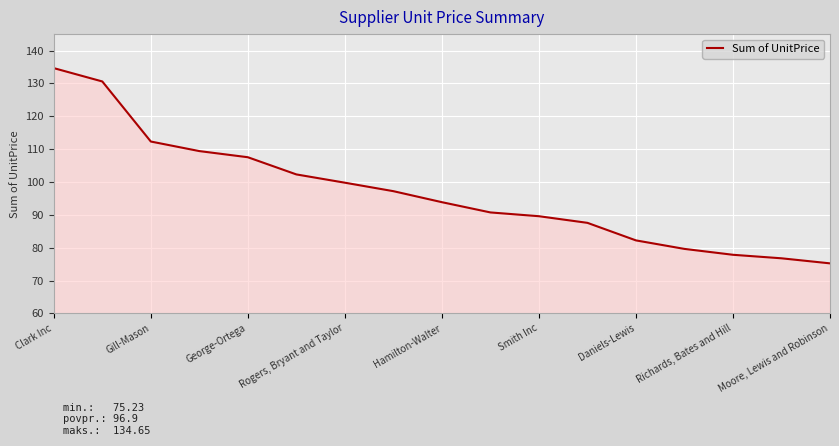

What is the difference between the maximum and minimum values?

59.4